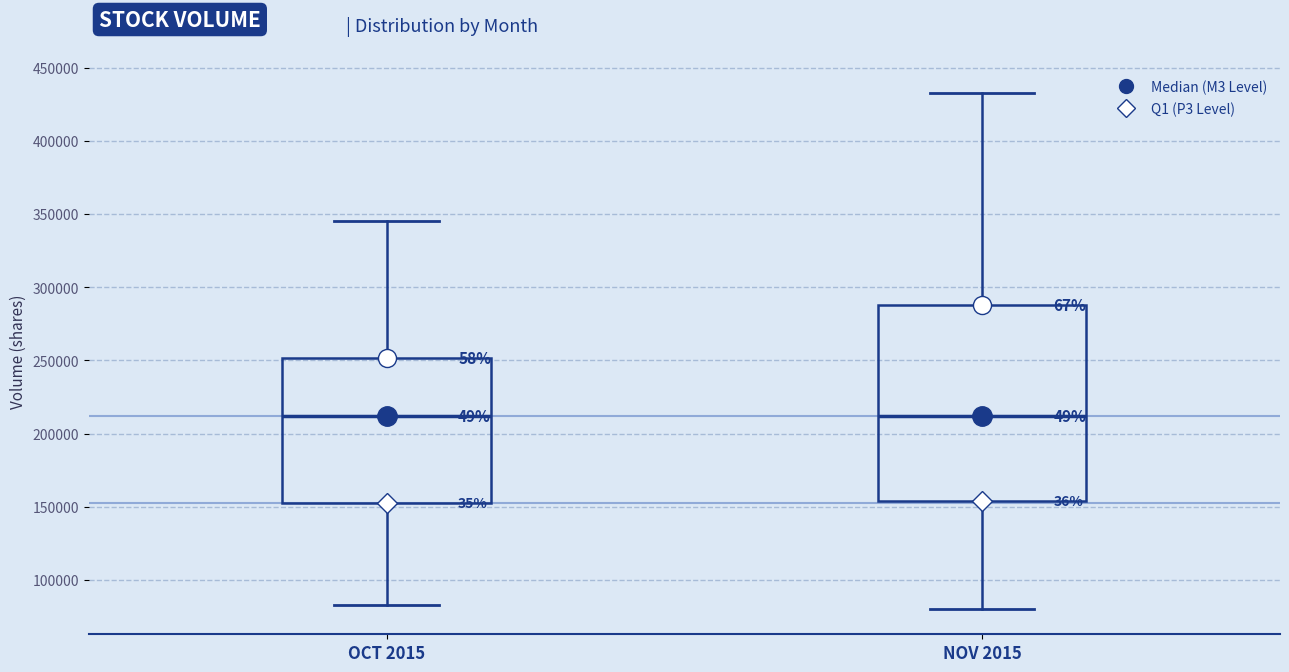

Reading left to right, read every box against the y-axis: the position of its median line, the range the box covers, and the ends of its whiskers. The values are not printed on the chart, so give them approximately, as read against the axis.

OCT 2015: median 210000, box 150000 to 250000, whiskers 85000 to 345000
NOV 2015: median 210000, box 155000 to 290000, whiskers 80000 to 435000